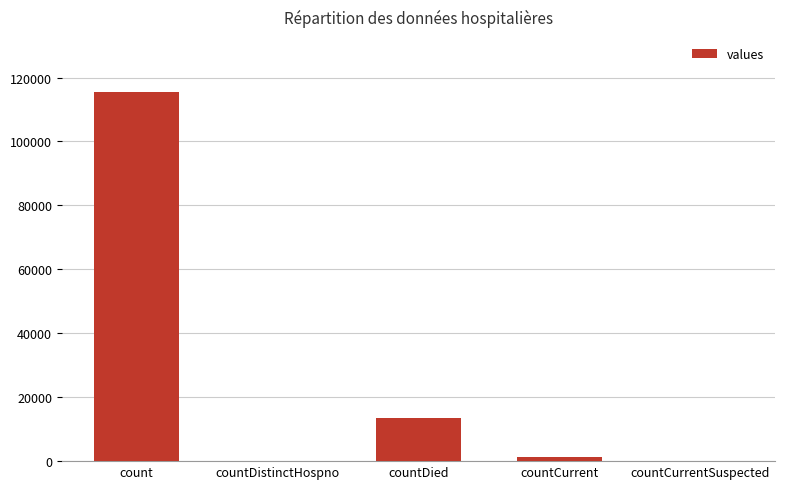

What is the sum of all values?

130105